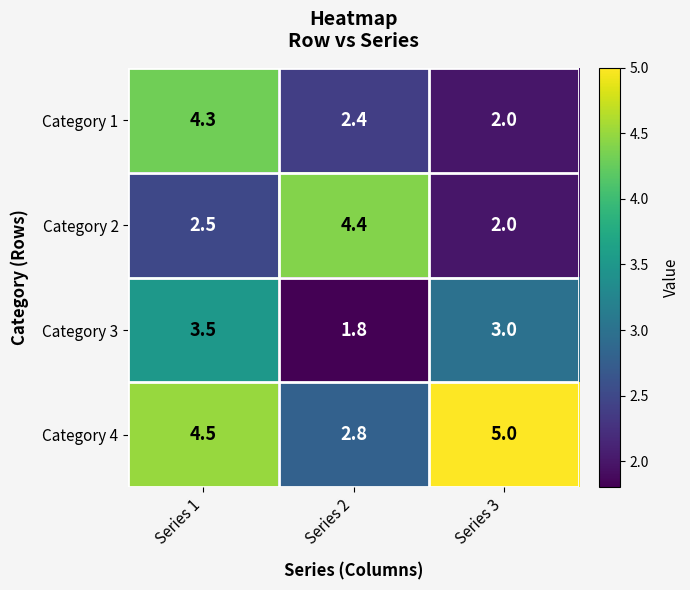

Reading right to left, what are all the values shown in this chart?

Category 1: 2.0	2.4	4.3
Category 2: 2.0	4.4	2.5
Category 3: 3.0	1.8	3.5
Category 4: 5.0	2.8	4.5